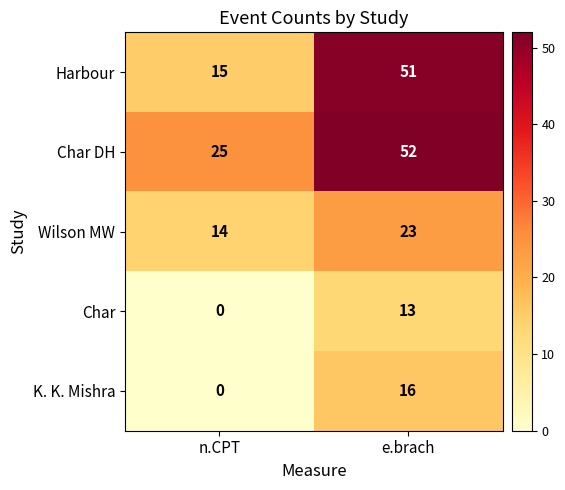

True or false: K. K. Mishra has a value of 9 at n.CPT.

False